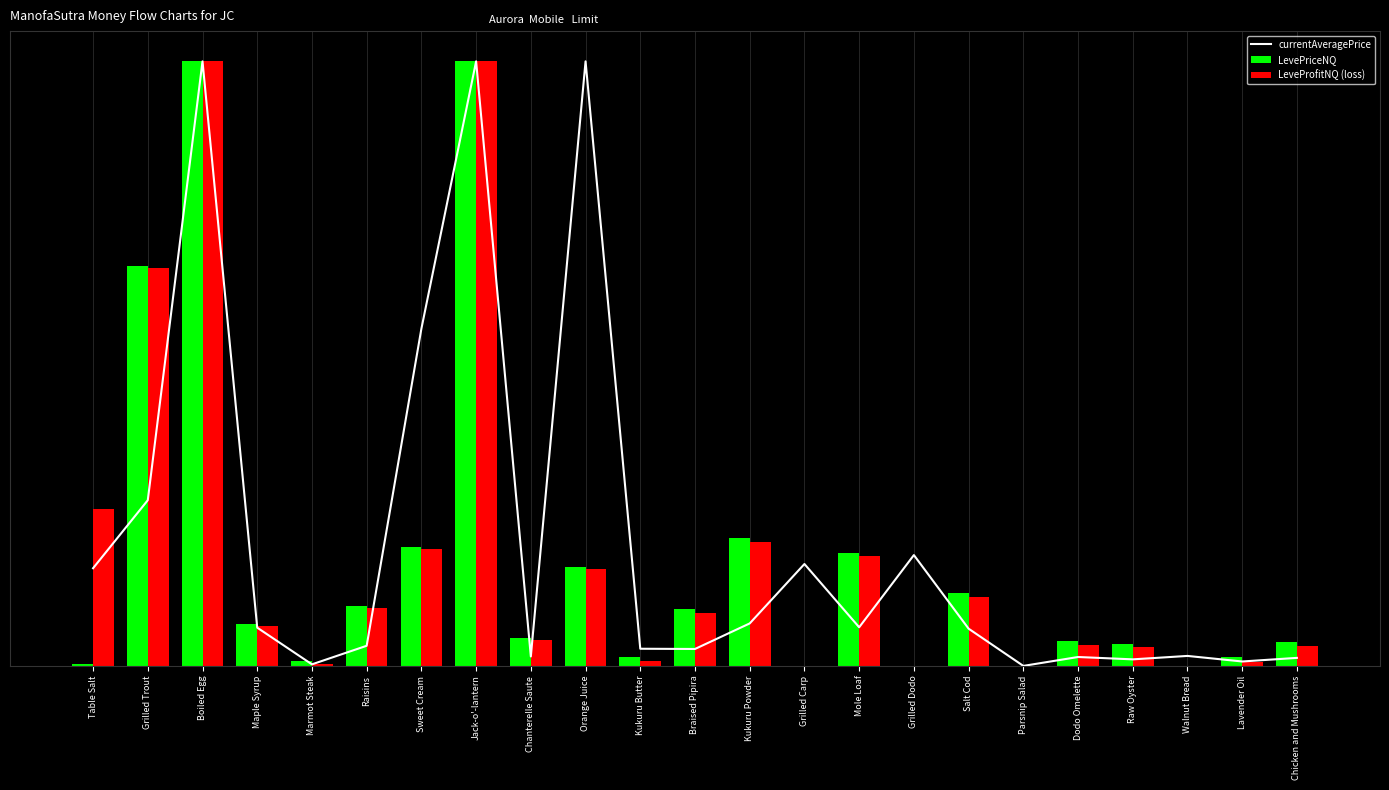

What is the difference between the maximum and second lowest values in the currentAveragePrice series?

29922.8